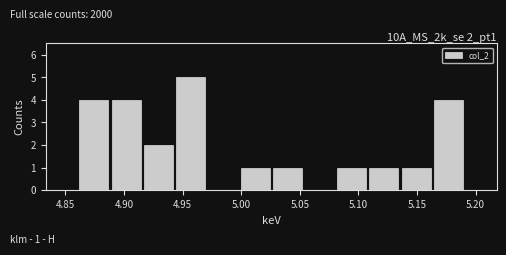

Over which range of the x-axis is the bar tallest?

4.945 to 4.970